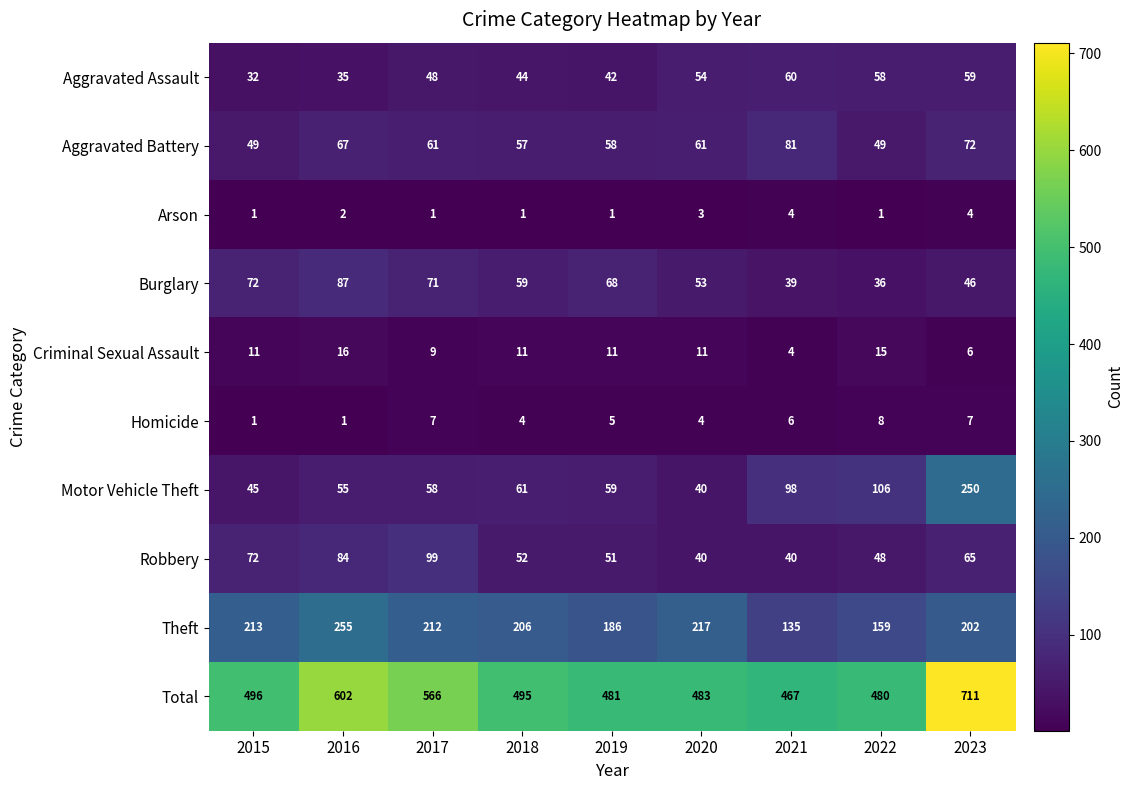

Which category has the highest value in the Burglary series?

2016